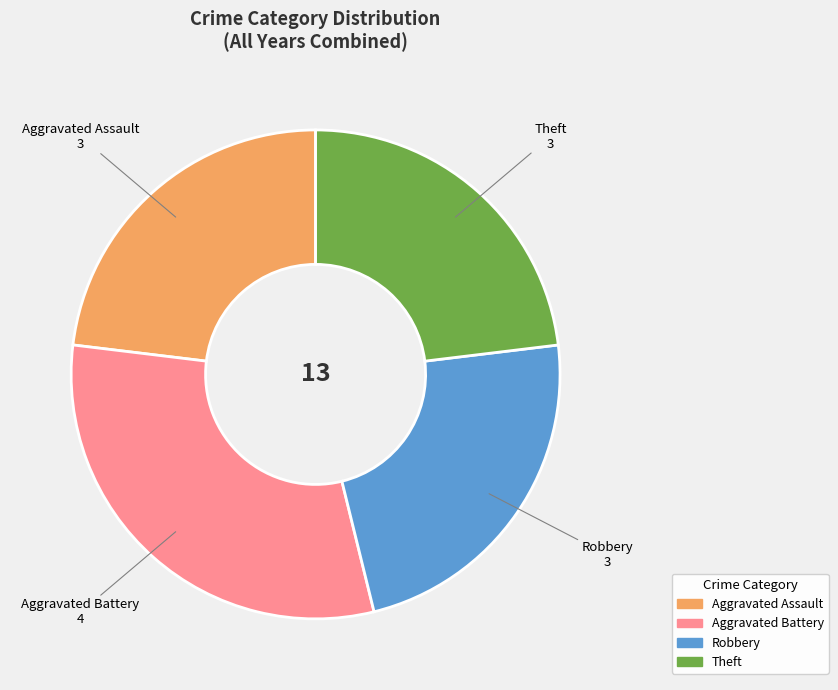

Does Aggravated Assault represent more than half of the total?

No